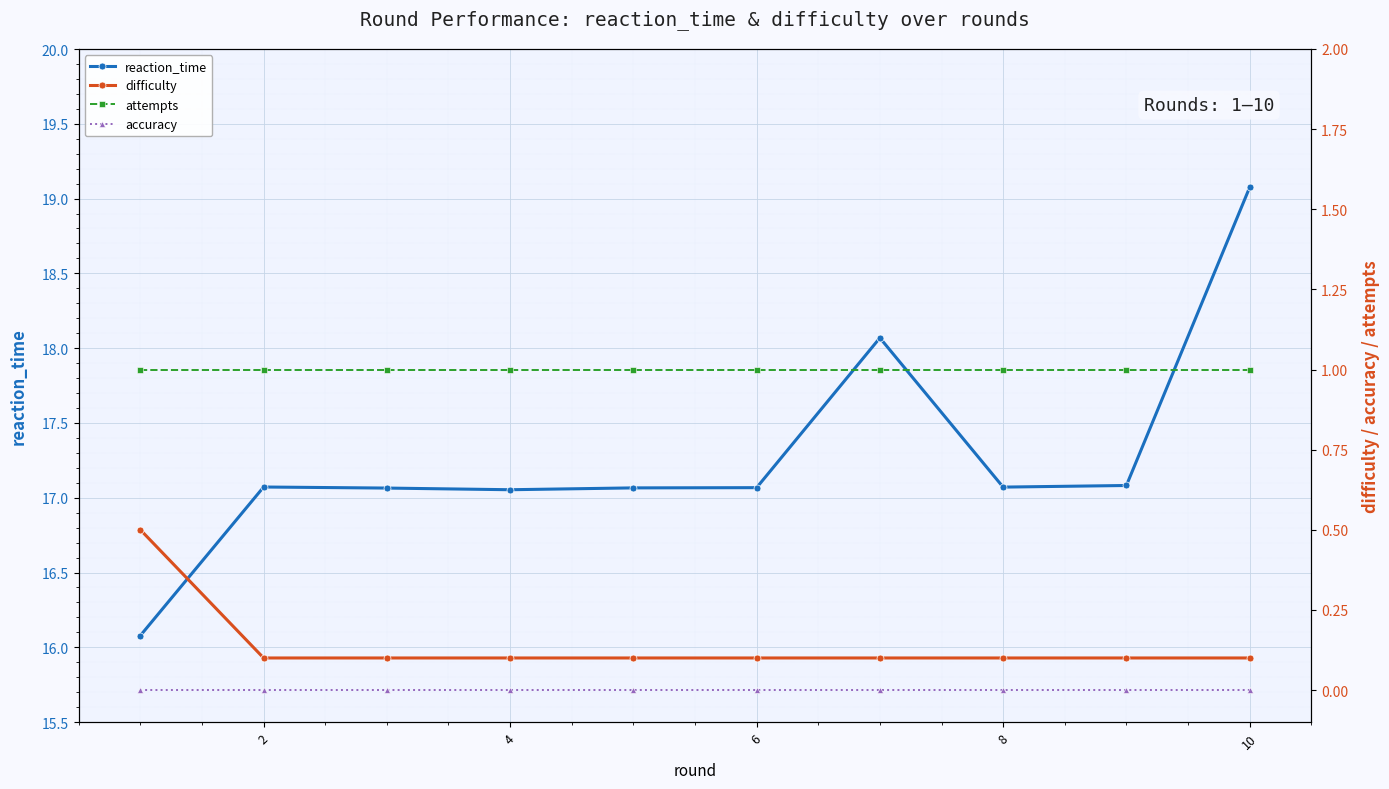

True or false: attempts and difficulty cross at least once.

False